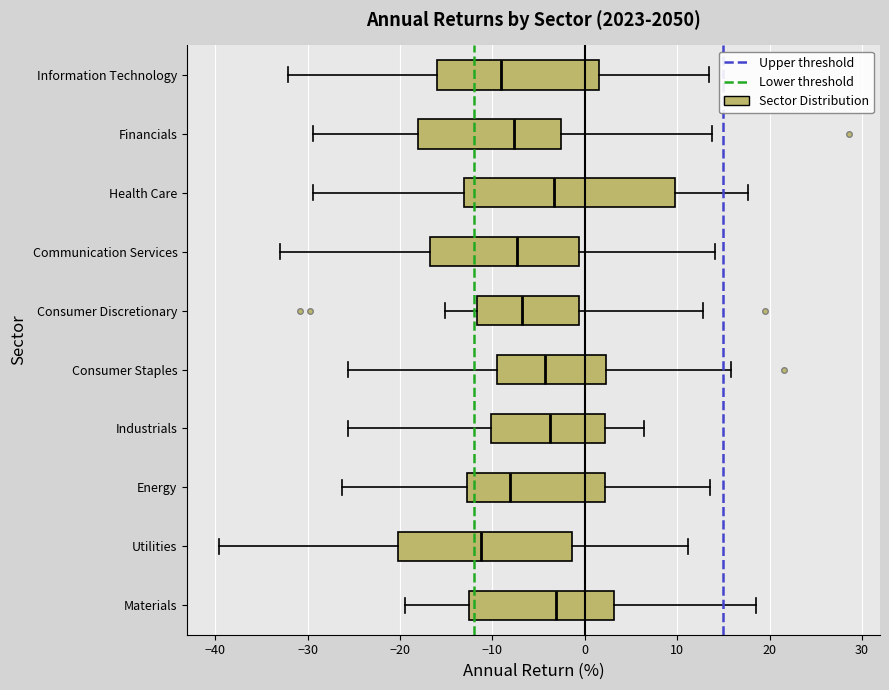

Where does the median line of the box for Consumer Staples sit on the x-axis? The values are not printed on the chart, so give them approximately, as read against the axis.

-4